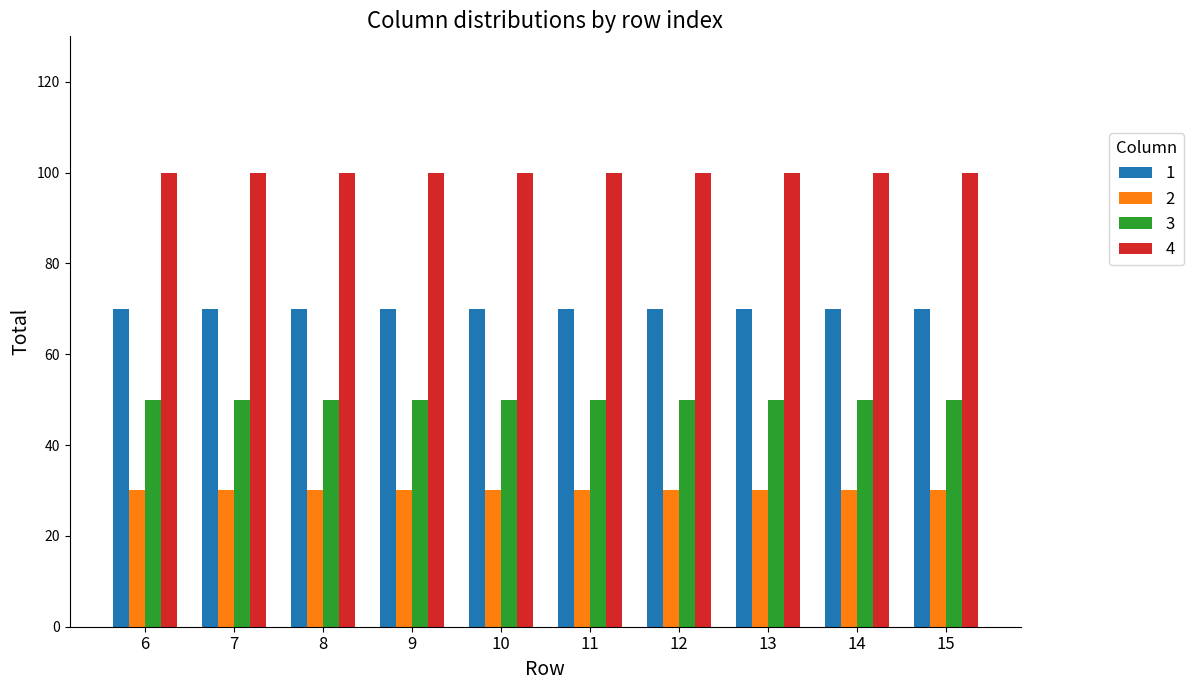

At 14, list the series in order from smallest to largest.

2, 3, 1, 4